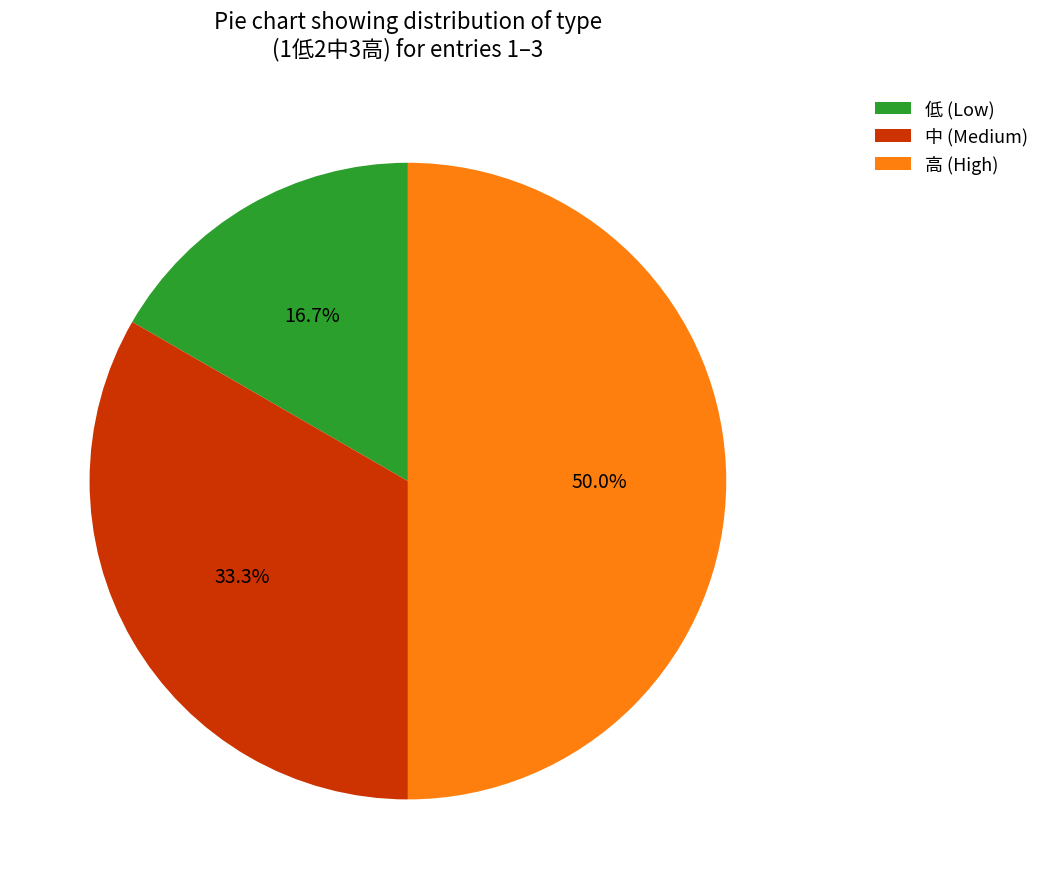

Is 低 (Low) the majority of the pie?

No